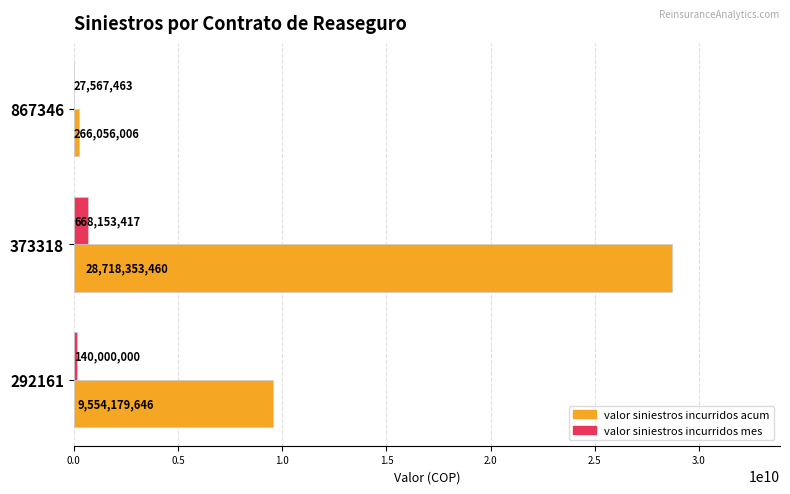

Which category has the highest value across all series?

373318